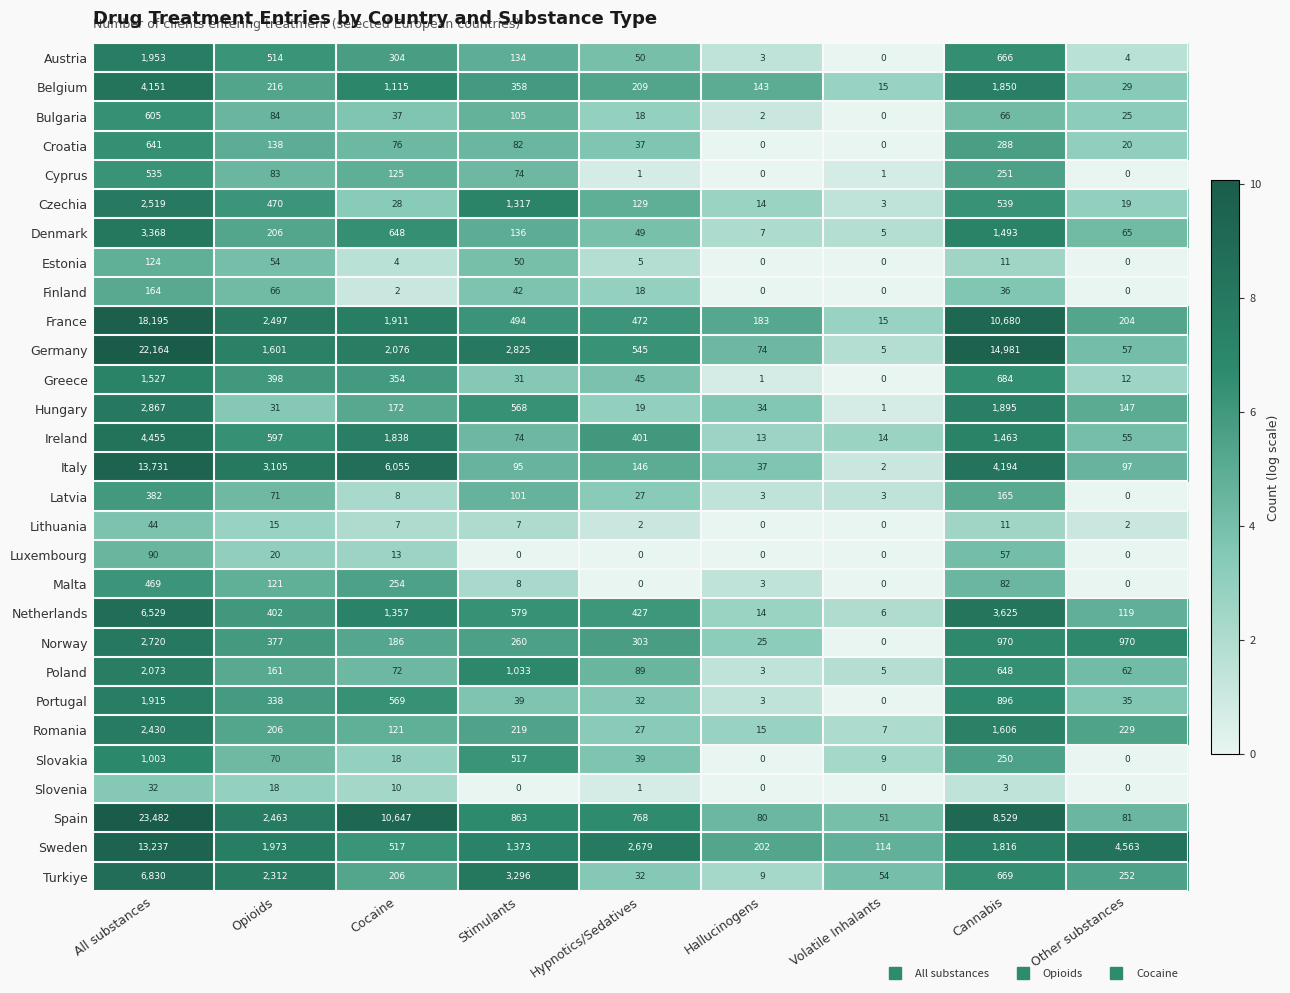

At which label does Romania first exceed 206?

All substances